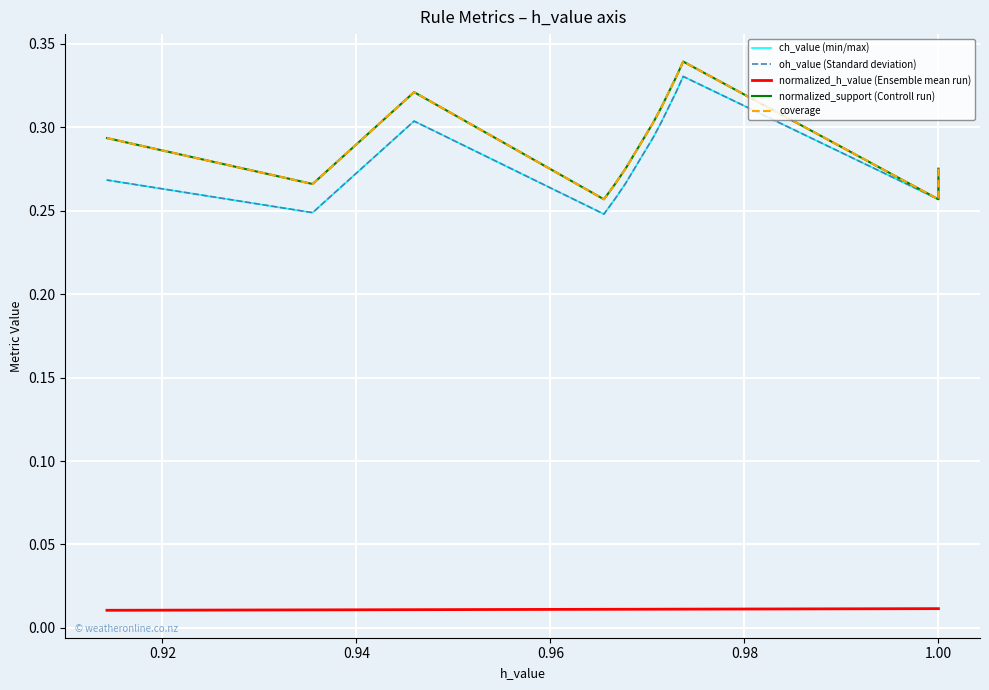

True or false: coverage and ch_value (min/max) cross at least once.

False